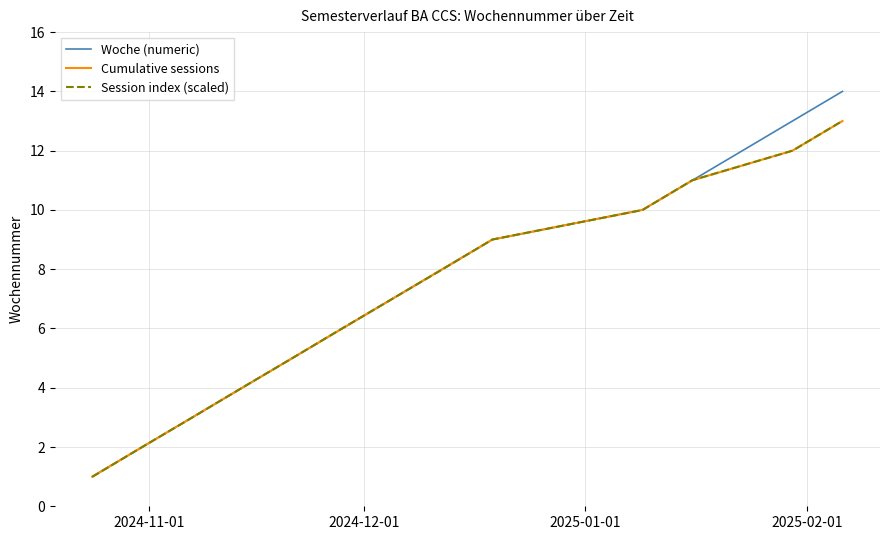

What is the lowest value of the Session index (scaled) series?

1.0